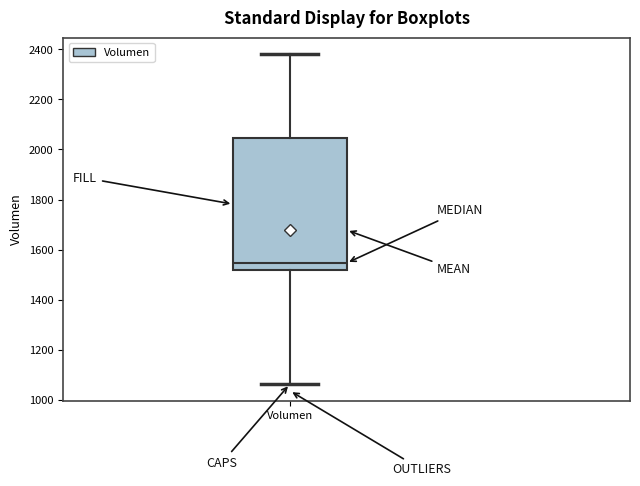

Read this box plot against the y-axis: the position of the median line, the range covered by the box, and the ends of both whiskers. The values are not printed on the chart, so give them approximately, as read against the axis.

median 1540, box 1520 to 2040, whiskers 1060 to 2380